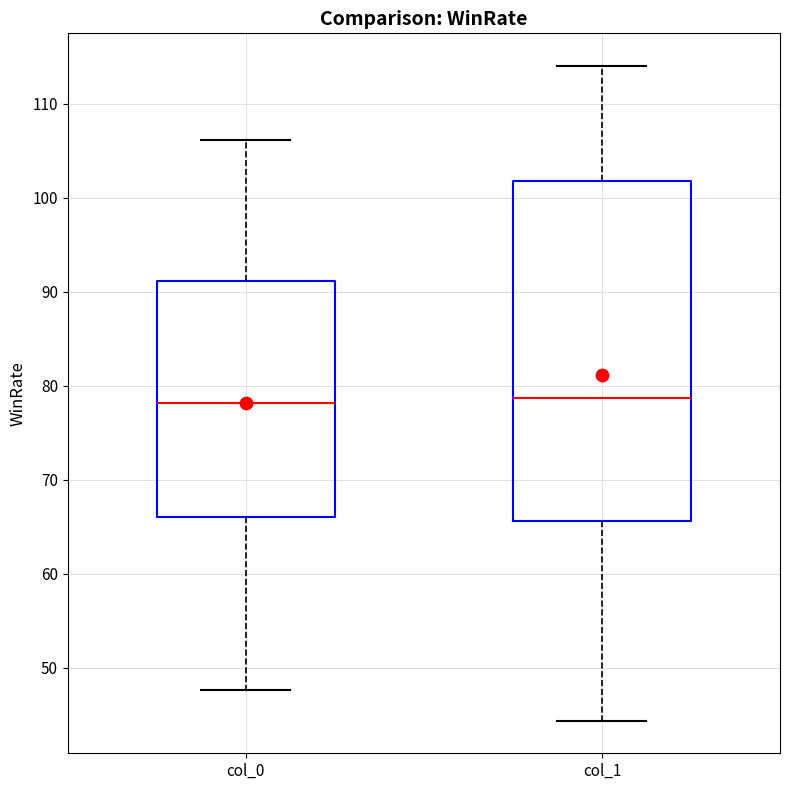

Where does the median line of the box for col_1 sit on the y-axis? The values are not printed on the chart, so give them approximately, as read against the axis.

79